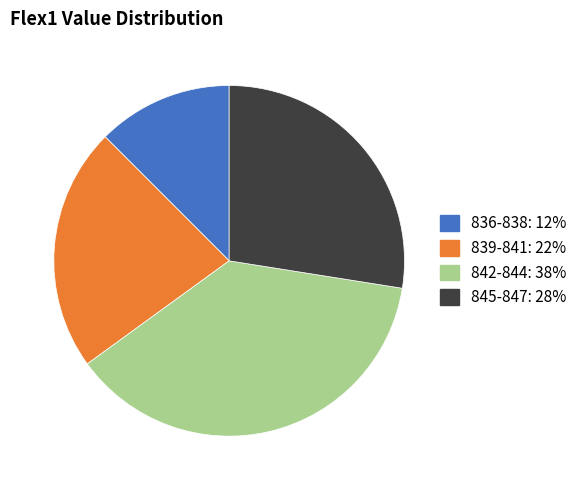

What is the smallest slice in the pie chart?

836-838